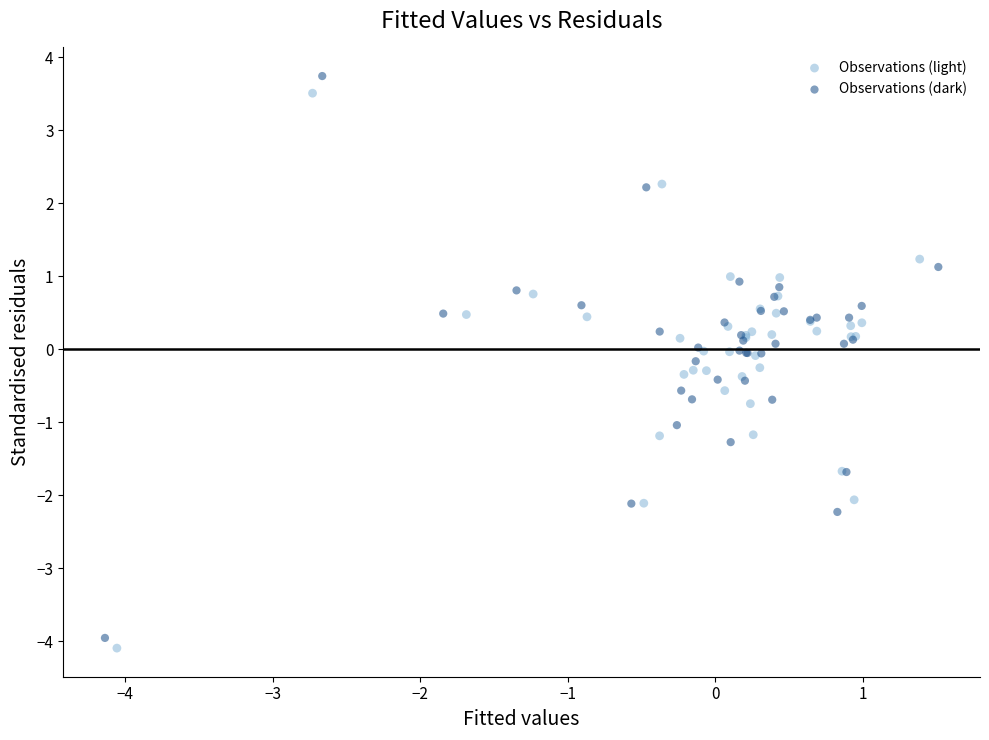

What are all the series names shown in the legend?

Observations (light), Observations (dark)